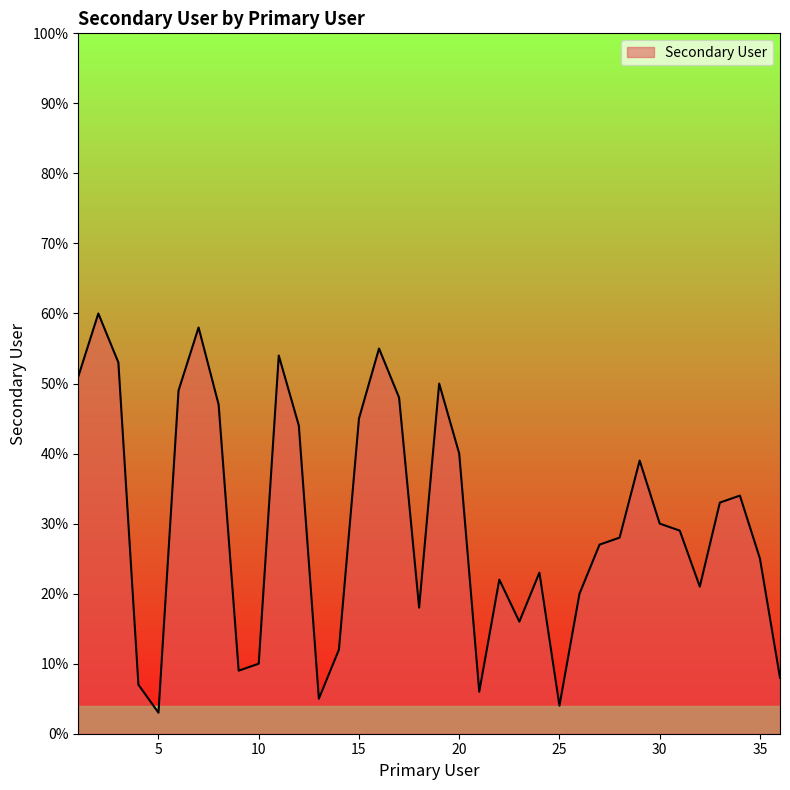

What is the maximum value shown in the chart?

60